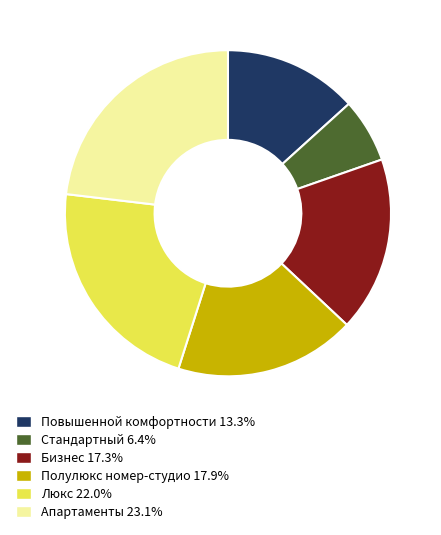

Does Полулюкс номер-студио account for over 50% of the chart?

No